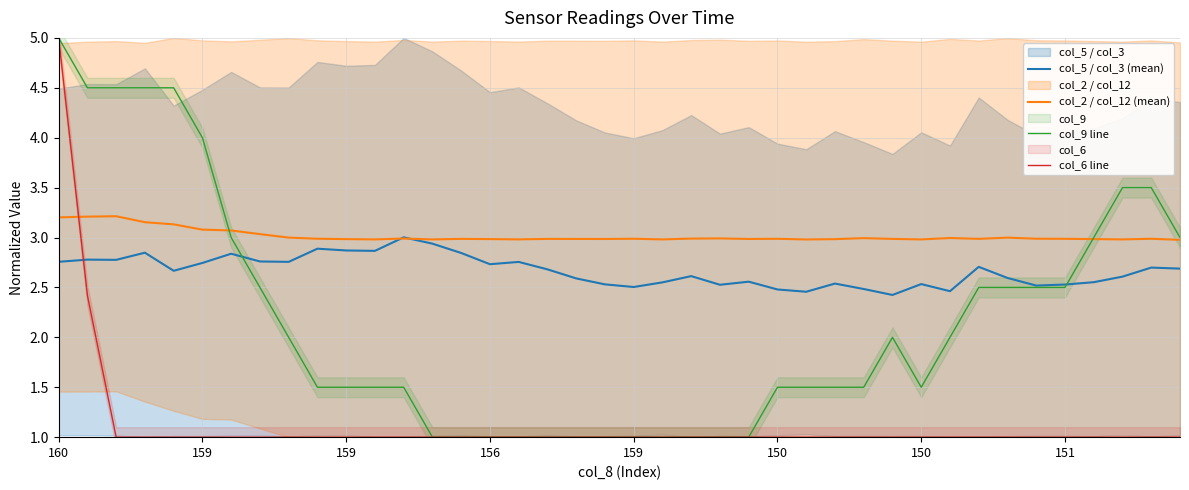

Reading left to right, extract all data points from this chart.

col_5 / col_3 (mean): 2.8	2.8	2.8	2.8	2.7	2.7	2.8	2.8	2.8	2.9	2.9	2.9	3.0	2.9	2.8	2.7	2.8	2.7	2.6	2.5	2.5	2.6	2.6	2.5	2.6	2.5	2.5	2.5	2.5	2.4	2.5	2.5	2.7	2.6	2.5	2.5	2.6	2.6	2.7	2.7
col_2 / col_12 (mean): 3.2	3.2	3.2	3.2	3.1	3.1	3.1	3.0	3.0	3.0	3.0	3.0	3.0	3.0	3.0	3.0	3.0	3.0	3.0	3.0	3.0	3.0	3.0	3.0	3.0	3.0	3.0	3.0	3.0	3.0	3.0	3.0	3.0	3.0	3.0	3.0	3.0	3.0	3.0	3.0
col_9 line: 5.0	4.5	4.5	4.5	4.5	4.0	3.0	2.5	2.0	1.5	1.5	1.5	1.5	1.0	1.0	1.0	1.0	1.0	1.0	1.0	1.0	1.0	1.0	1.0	1.0	1.5	1.5	1.5	1.5	2.0	1.5	2.0	2.5	2.5	2.5	2.5	3.0	3.5	3.5	3.0
col_6 line: 5.0	2.4	1.0	1.0	1.0	1.0	1.0	1.0	1.0	1.0	1.0	1.0	1.0	1.0	1.0	1.0	1.0	1.0	1.0	1.0	1.0	1.0	1.0	1.0	1.0	1.0	1.0	1.0	1.0	1.0	1.0	1.0	1.0	1.0	1.0	1.0	1.0	1.0	1.0	1.0